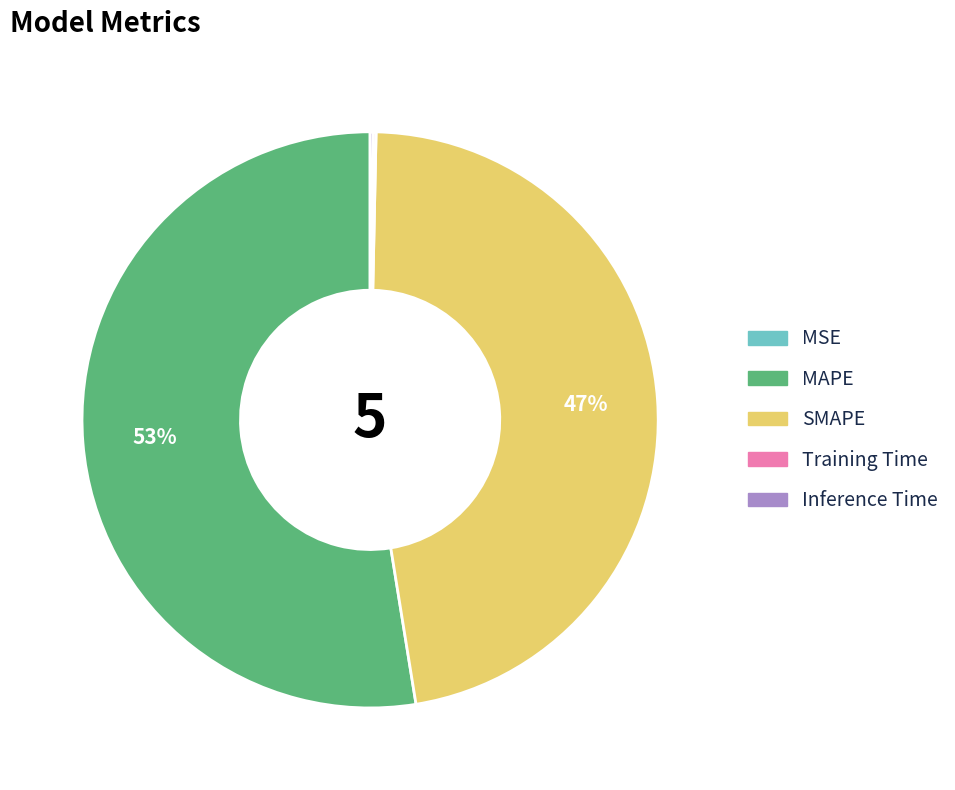

Does MAPE represent more than half of the total?

Yes